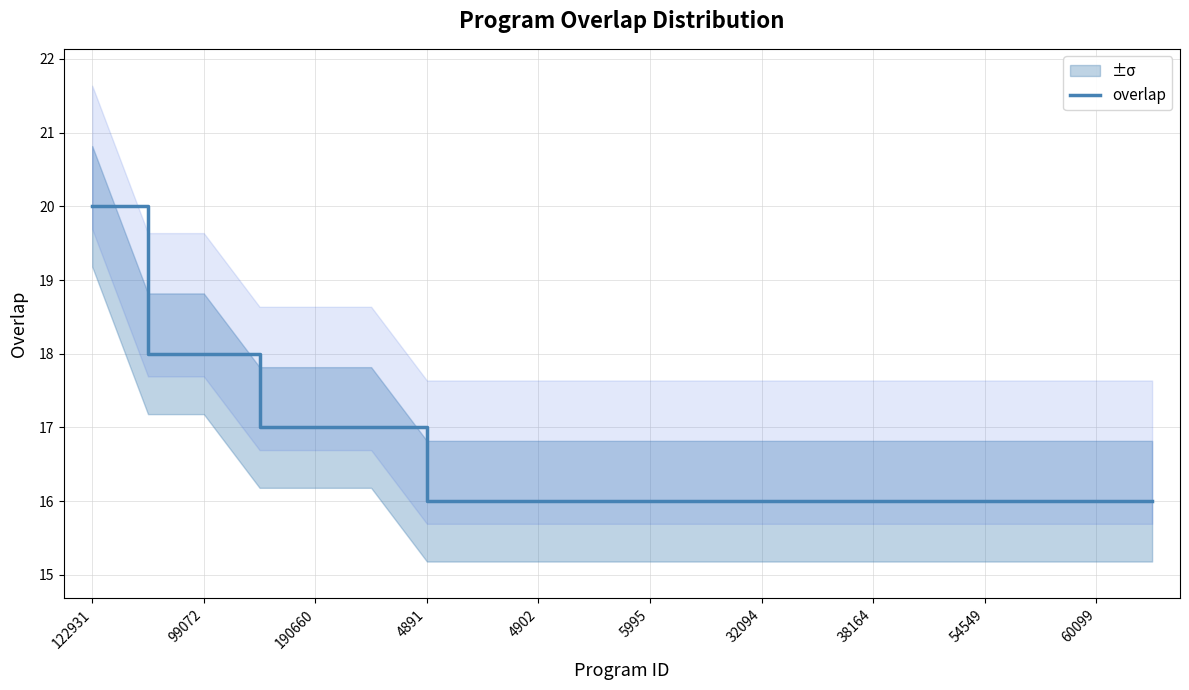

At which label does overlap reach its peak?

122931